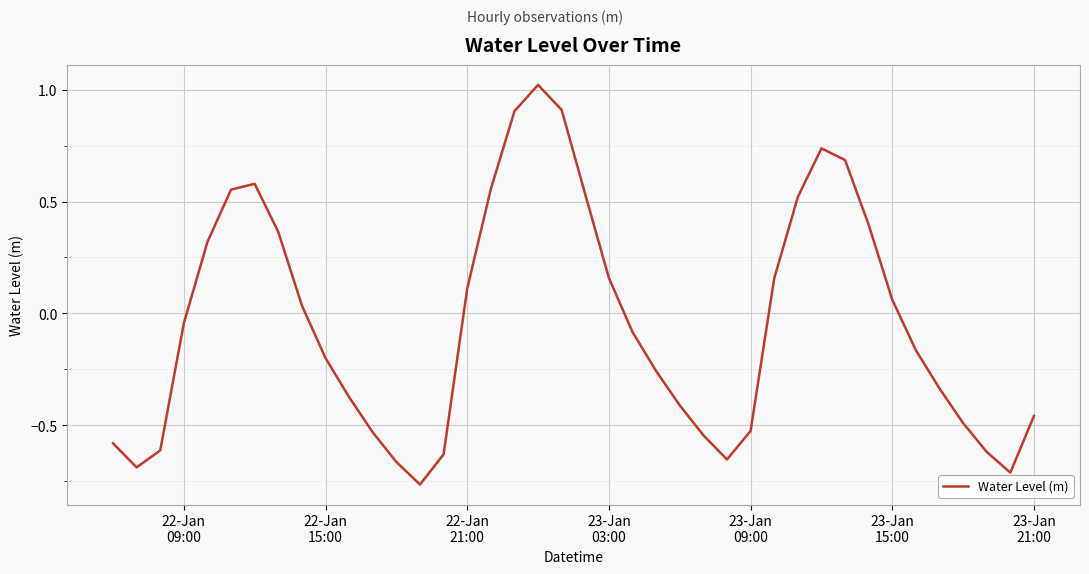

What is the difference between the maximum and second lowest values?

1.7